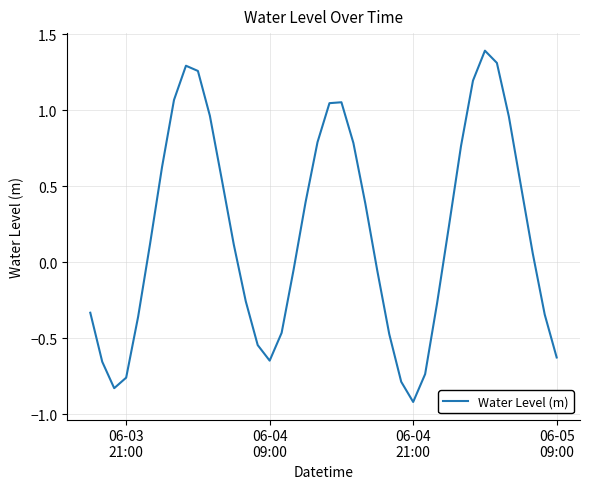

What is the maximum value shown in the chart?

1.4